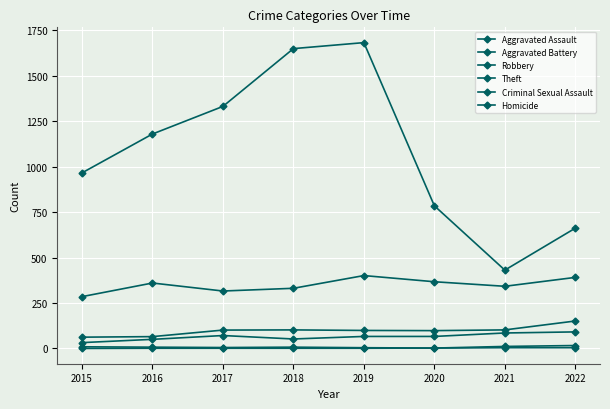

What is the value of the Robbery point at the 3rd from the left?

316